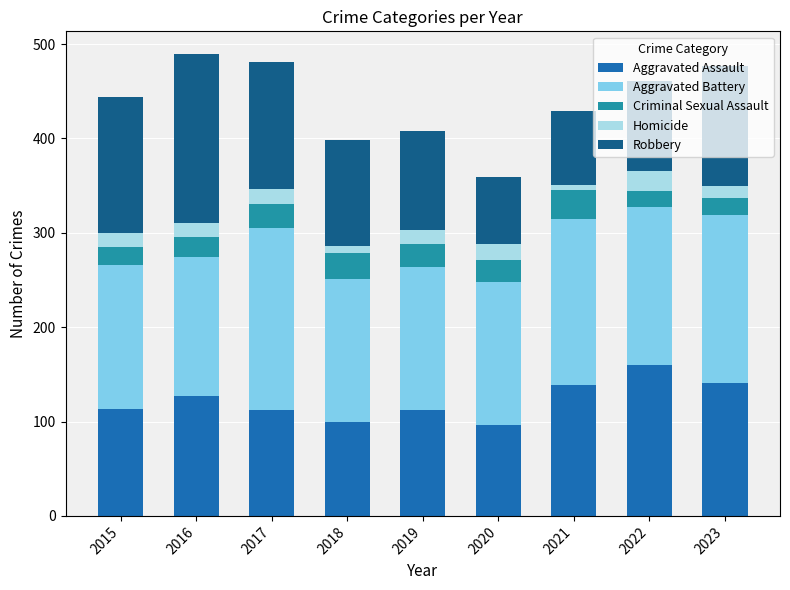

Is it true that Aggravated Assault equals 41 at 2023?

False